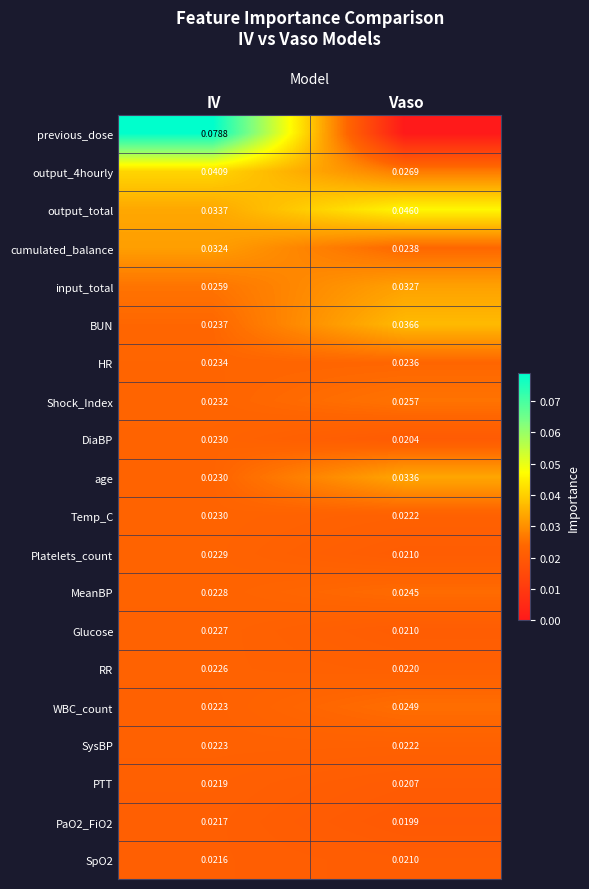

List the labels in order of Glucose value, largest first.

IV, Vaso